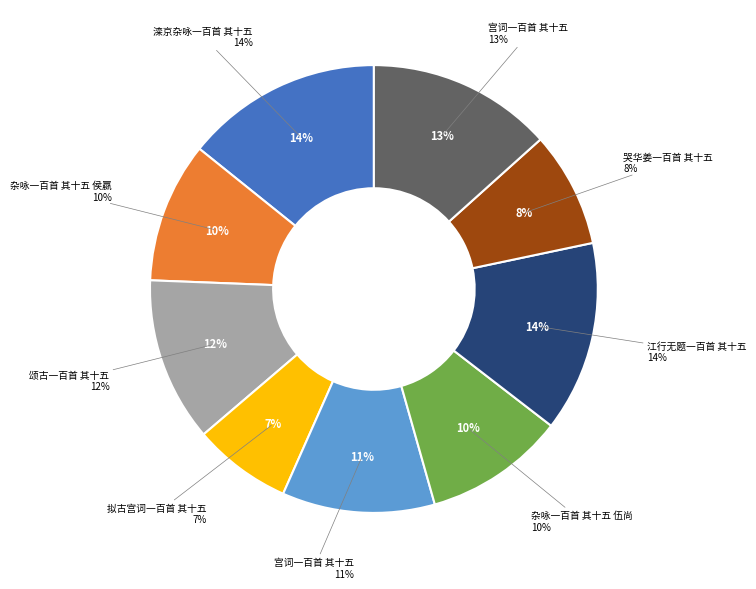

The 杂咏一百首 其十五 侯嬴 slice represents 1% of the pie. True or false?

False